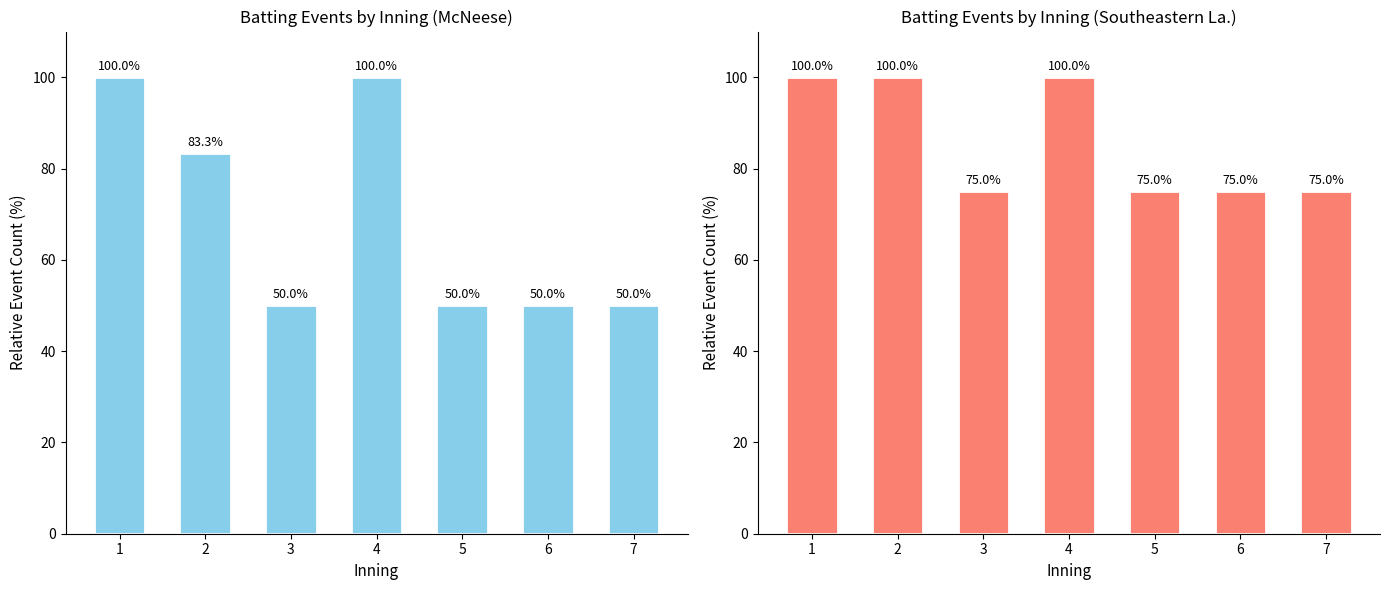

Which series has the widest spread of values?

McNeese